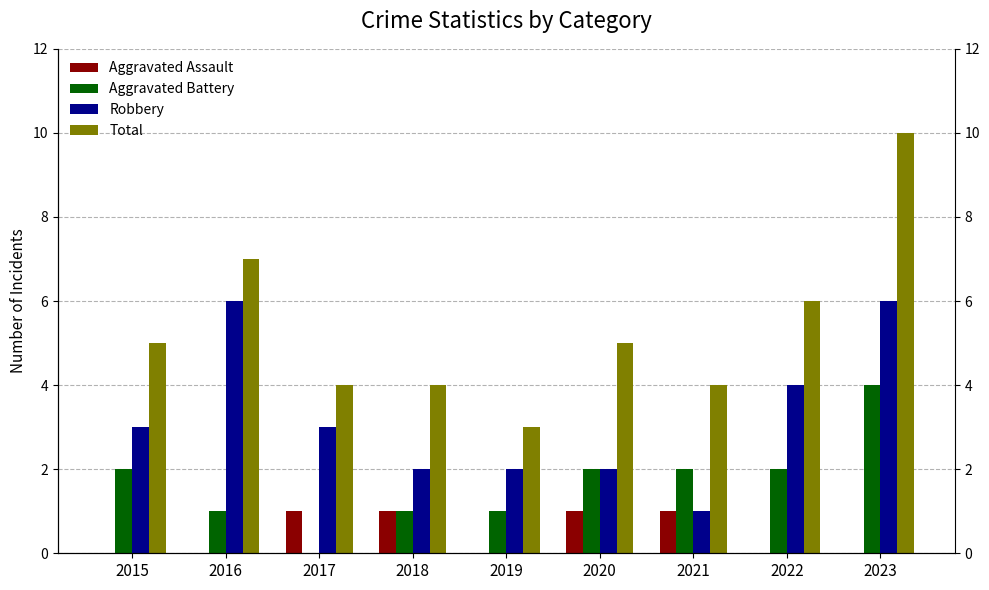

Reading left to right, what are all the values shown in this chart?

Aggravated Assault: 2015=0	2016=0	2017=1	2018=1	2019=0	2020=1	2021=1	2022=0	2023=0
Aggravated Battery: 2015=2	2016=1	2017=0	2018=1	2019=1	2020=2	2021=2	2022=2	2023=4
Robbery: 2015=3	2016=6	2017=3	2018=2	2019=2	2020=2	2021=1	2022=4	2023=6
Total: 2015=5	2016=7	2017=4	2018=4	2019=3	2020=5	2021=4	2022=6	2023=10